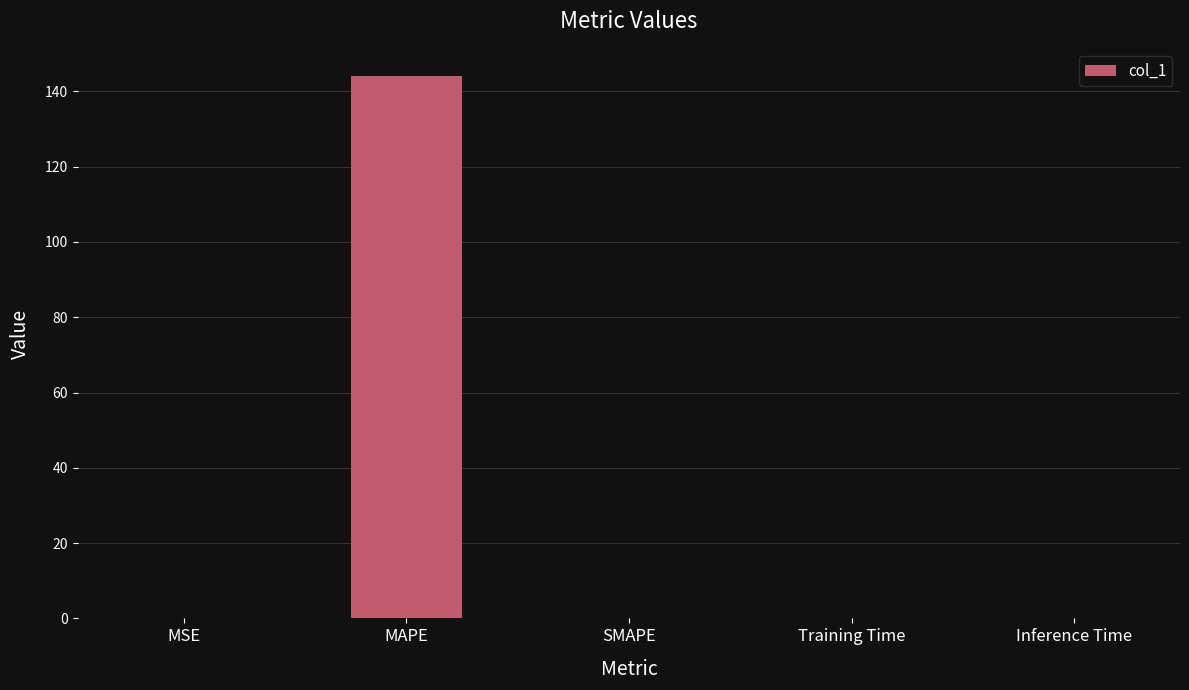

True or false: the data shows 0.0 at MSE.

True